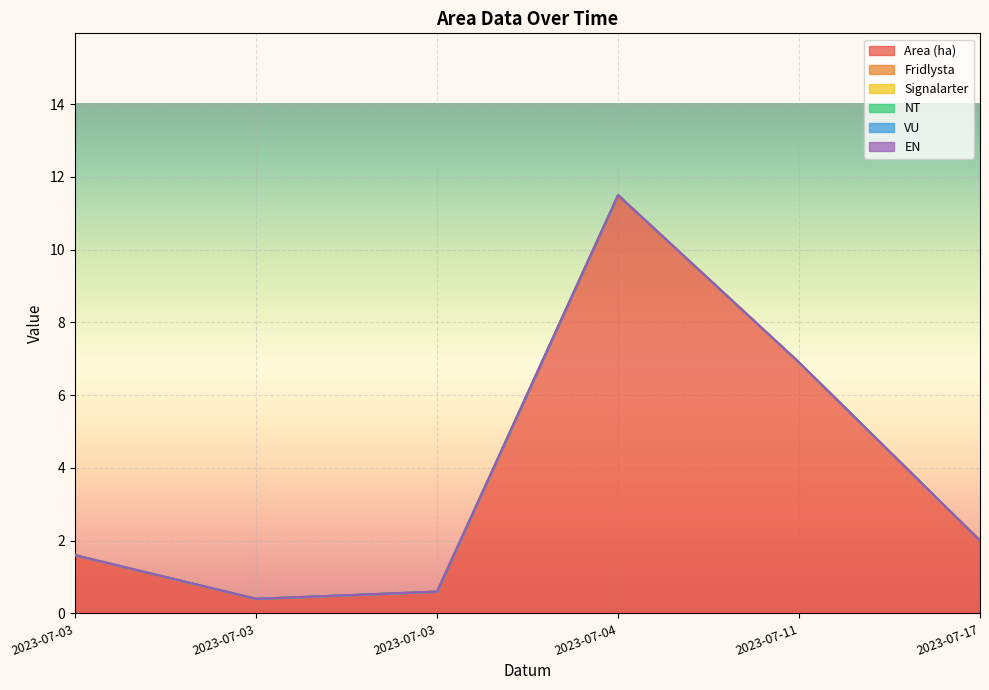

What is the spread (max minus min) of values at 2023-07-17?

2.0